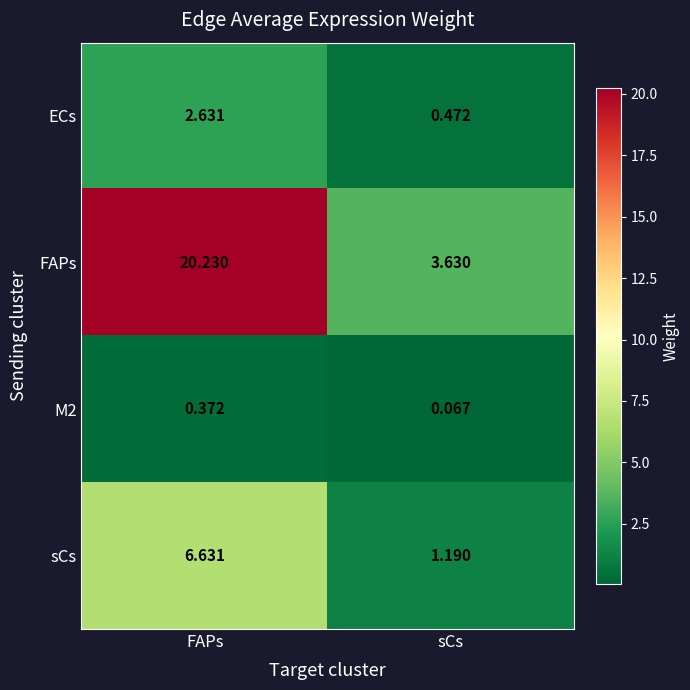

At how many categories does at least one series exceed 17?

1